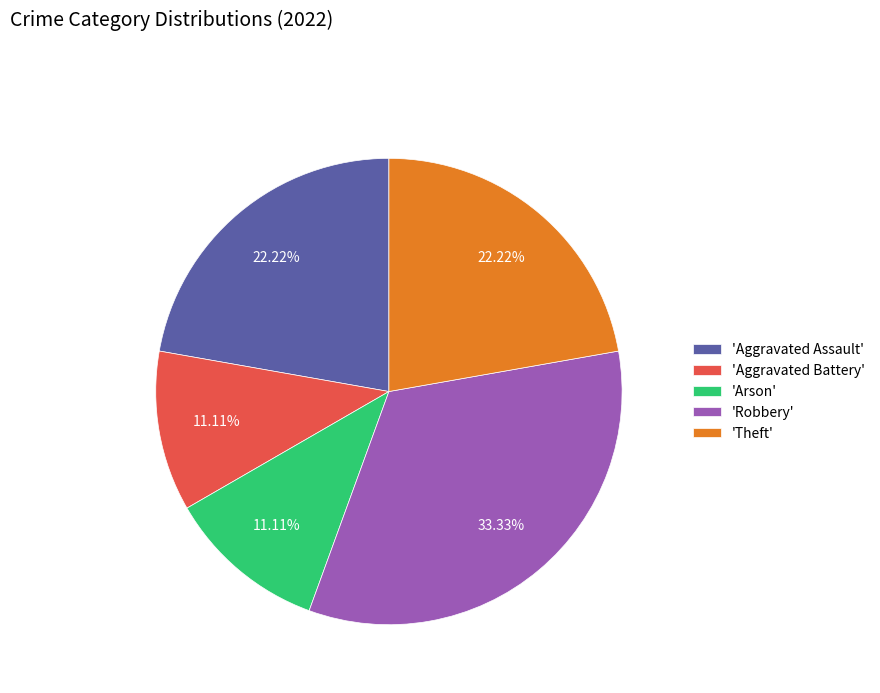

To the nearest percent, what is the average slice percentage?

20%